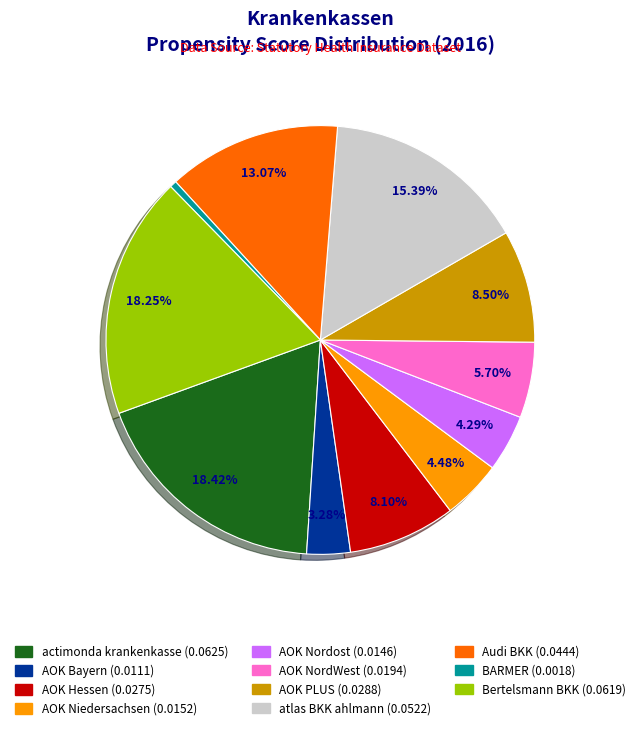

To the nearest percent, what is the combined percentage of AOK PLUS and AOK NordWest?

14%